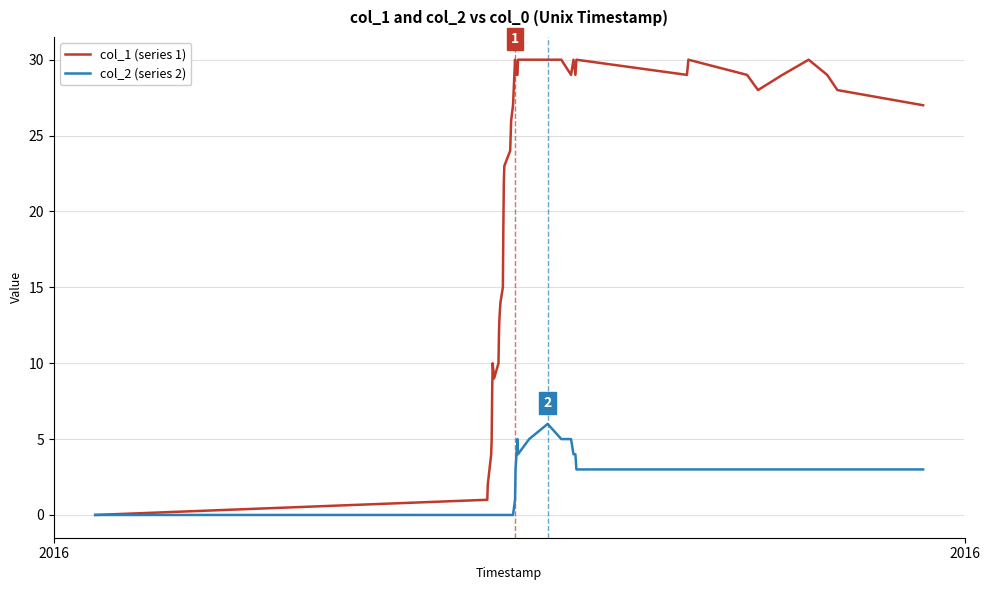

What is the sum of all col_1 (series 1) values?

858